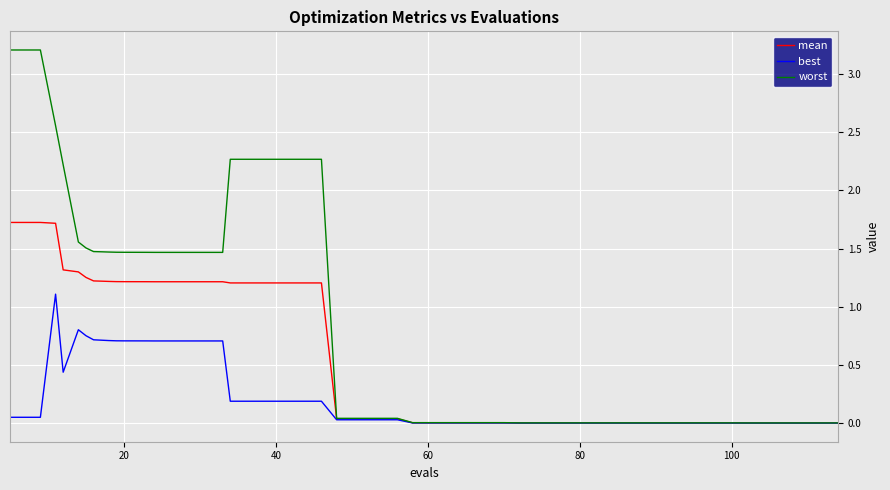

List the series in order of their overall mean, highest first.

worst, mean, best